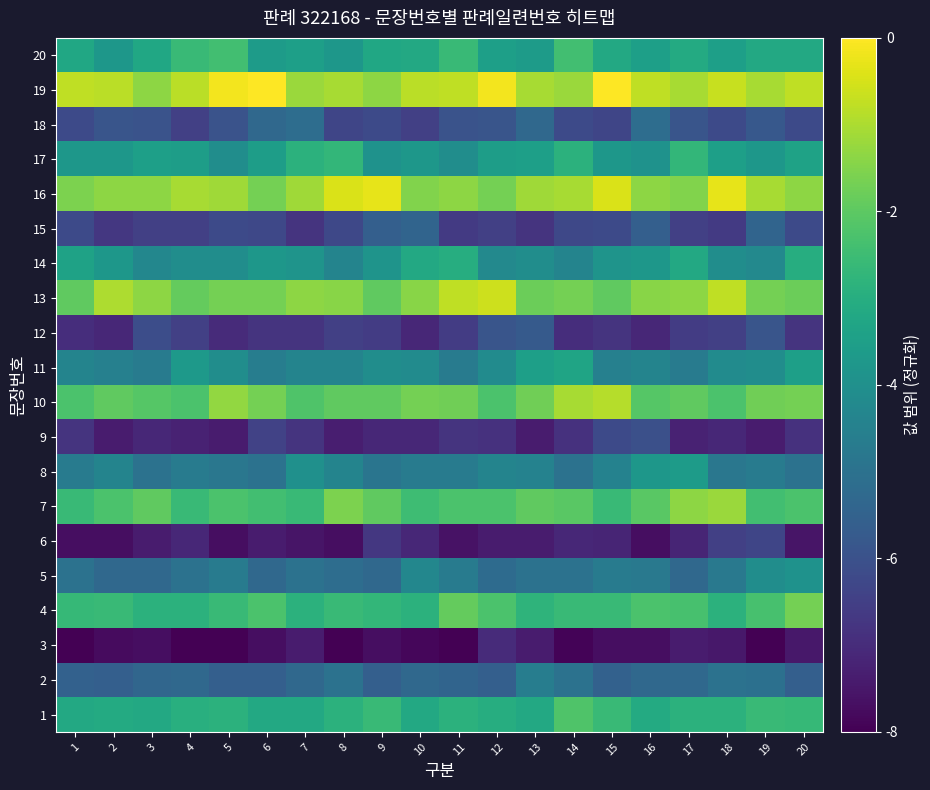

How many categories are shown in the chart?

20